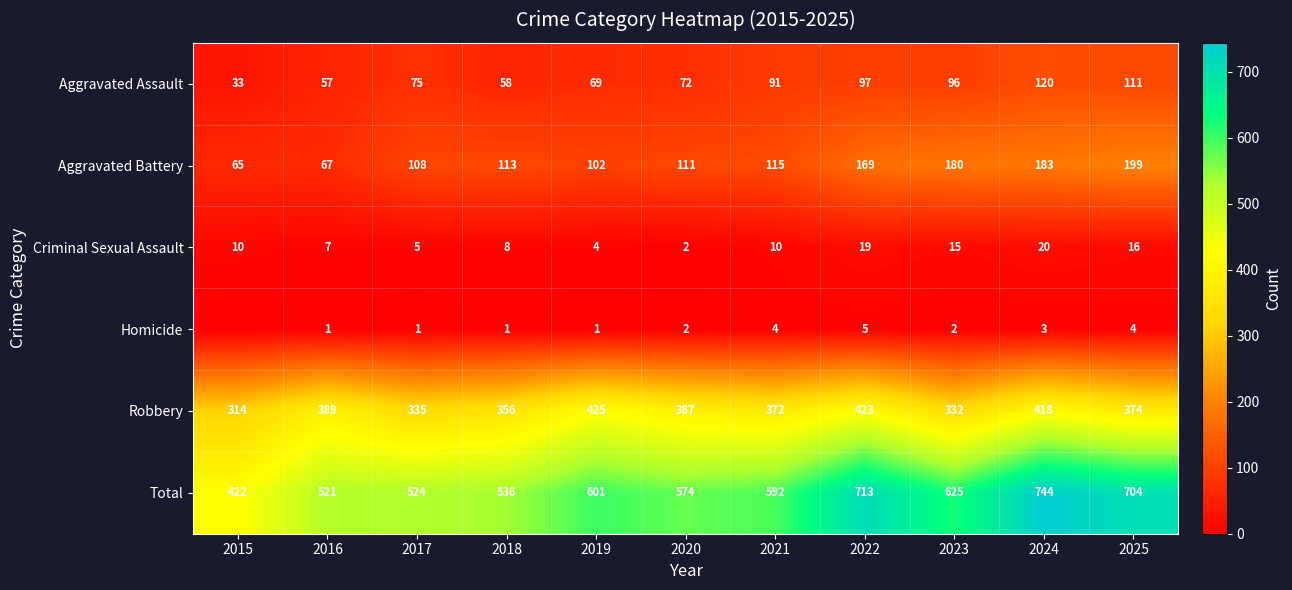

True or false: Aggravated Assault has a value of 72 at 2020.

True